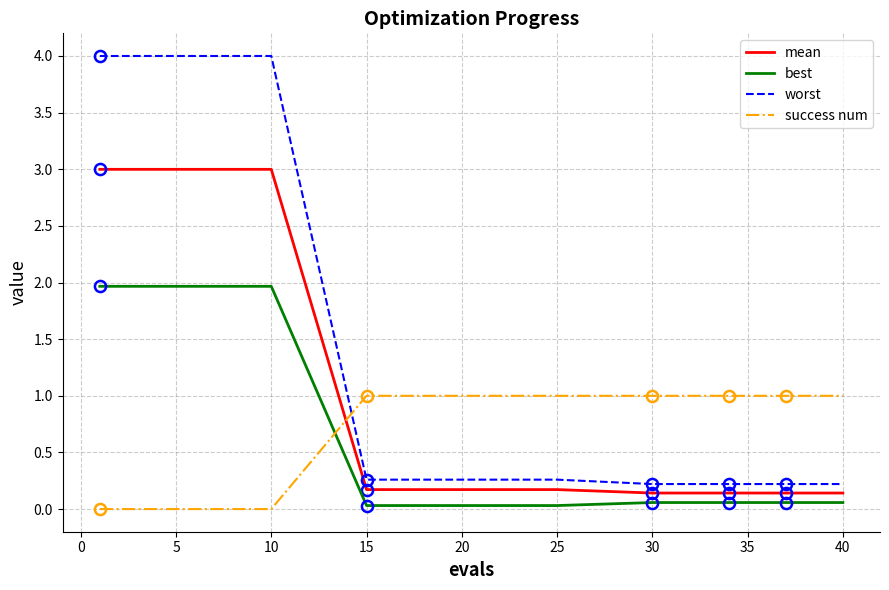

After their last crossing, which series has the higher values: success num or worst?

success num